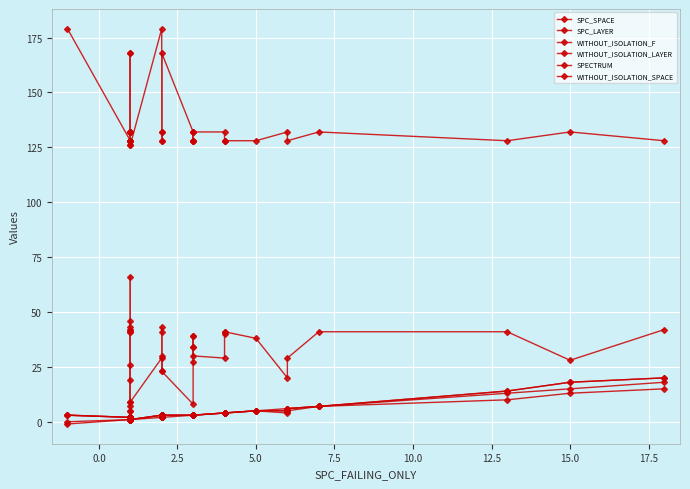

What is the label of the 6th point from the left?

10.0